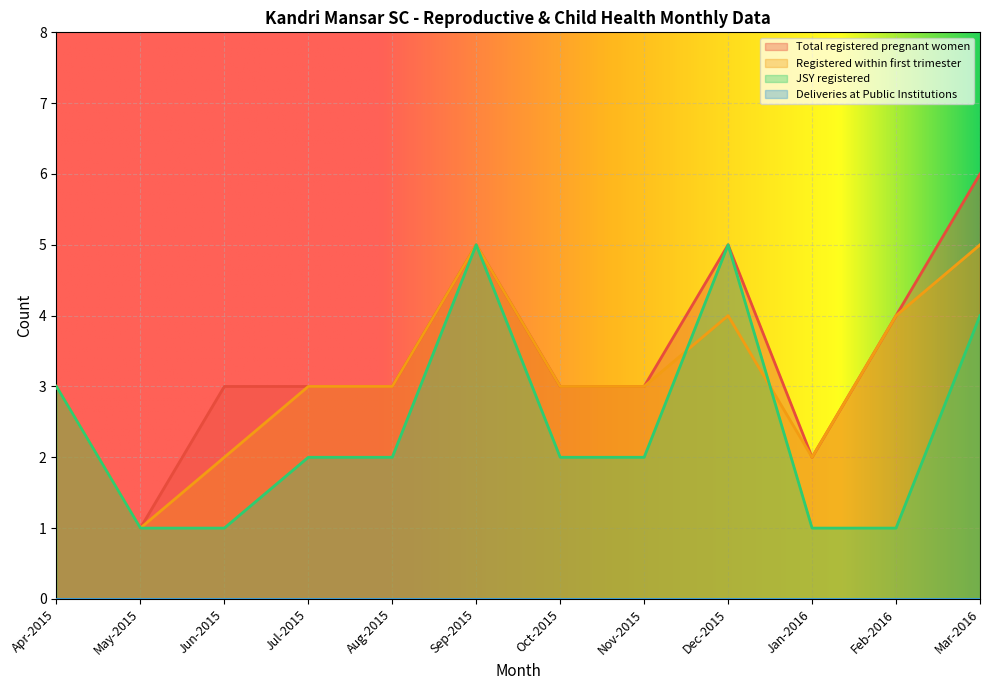

What is the maximum value for JSY registered?

5